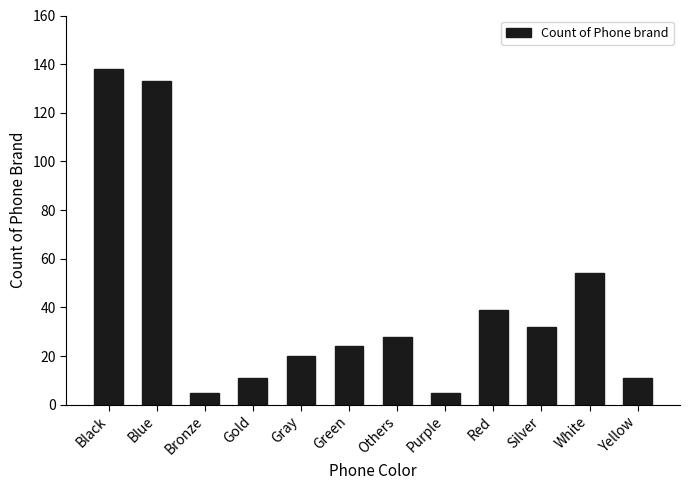

Reading left to right, list all the values displayed in this chart.

Black=138	Blue=133	Bronze=5	Gold=11	Gray=20	Green=24	Others=28	Purple=5	Red=39	Silver=32	White=54	Yellow=11